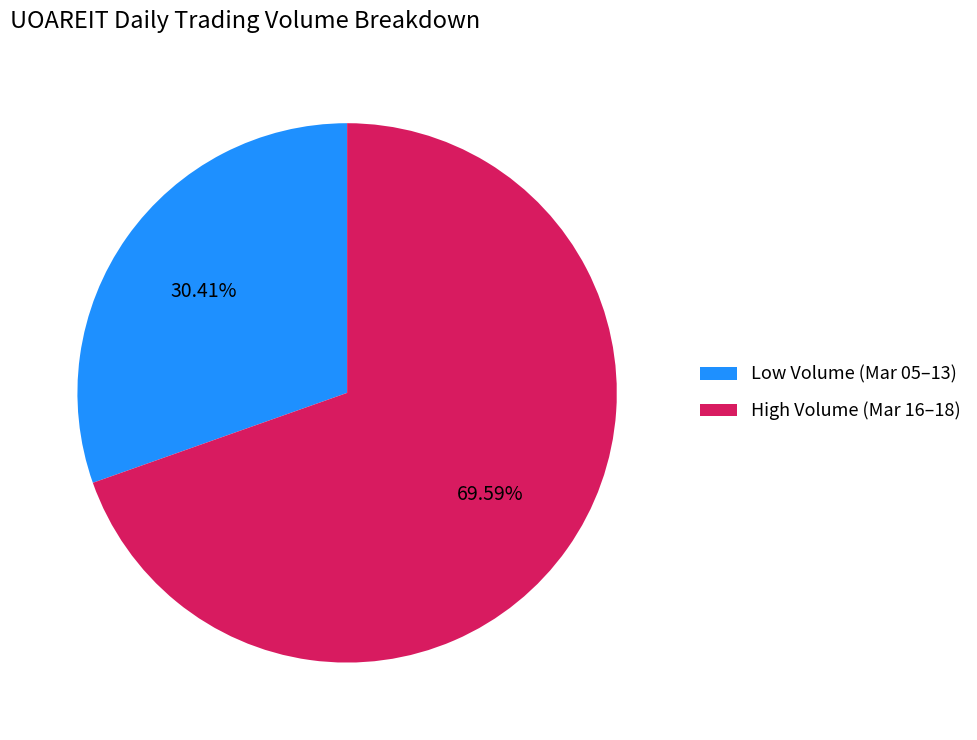

Does any single category account for the majority?

Yes